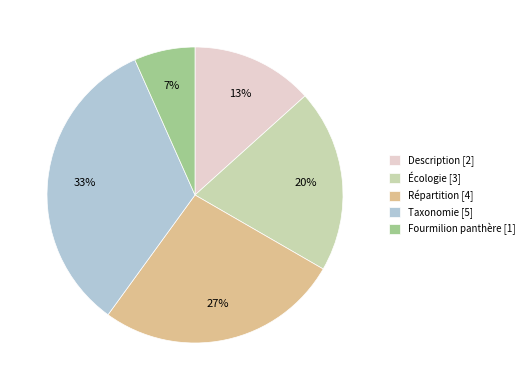

Which has a higher value, Répartition or Fourmilion panthère?

Répartition